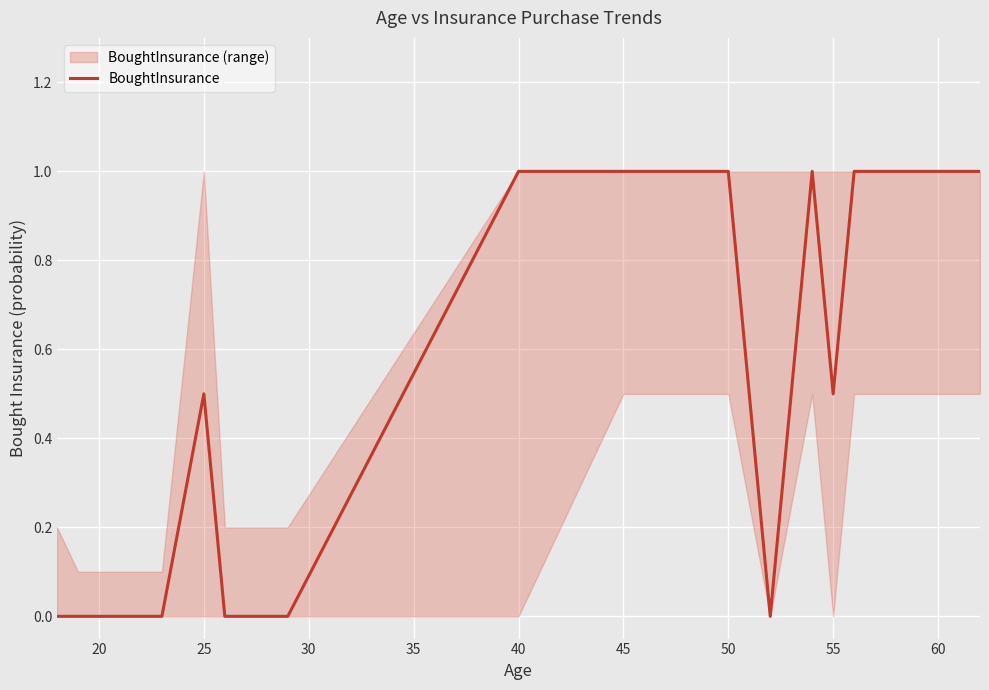

The value of BoughtInsurance at 25 is 0.7. True or false?

False